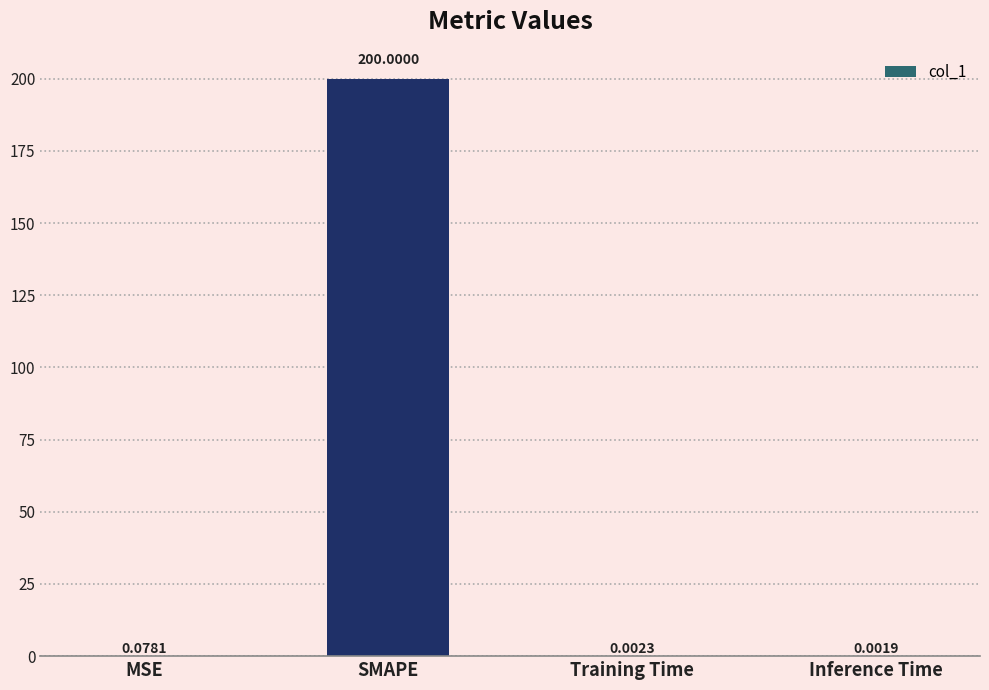

What is the sum of all values?

200.1